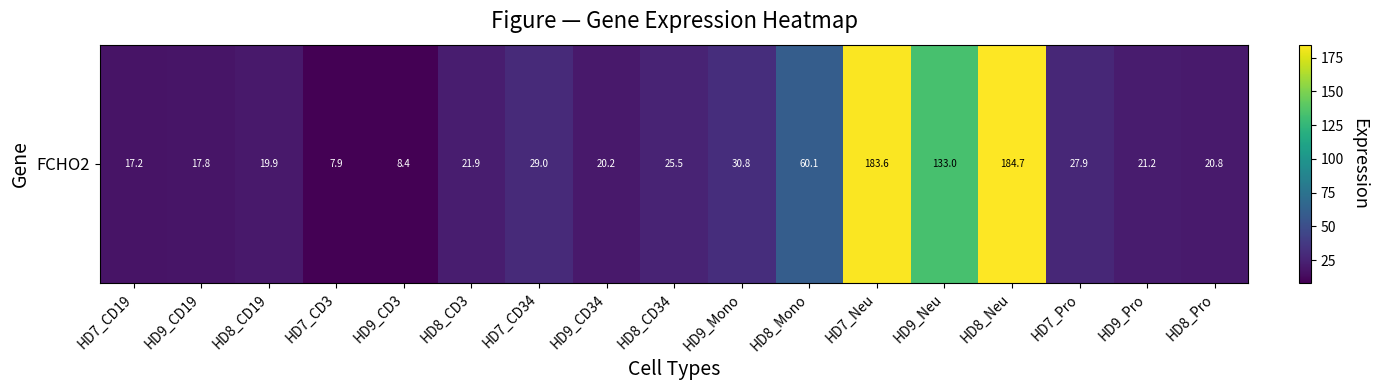

Approximately how many times larger is the value at HD7_CD19 compared to HD9_Neu?

0.1